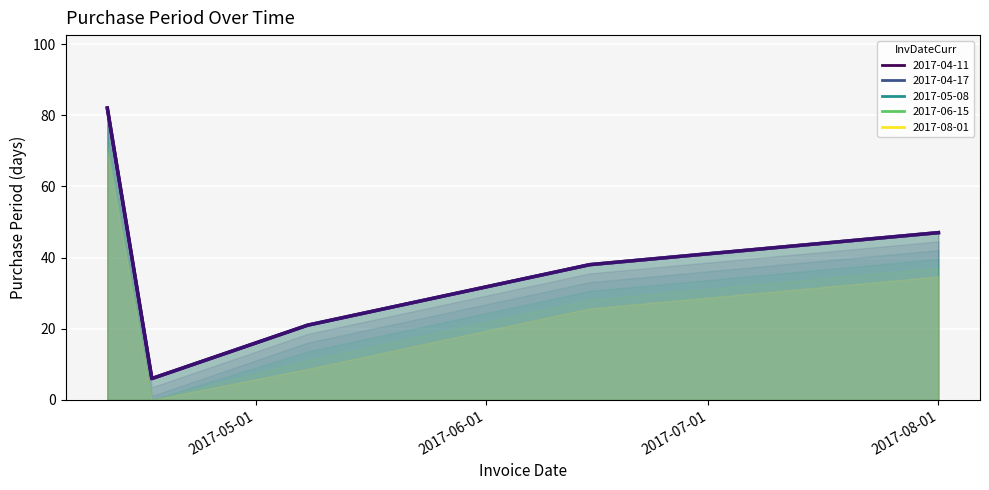

True or false: the data has more than 2 interior local peaks.

False